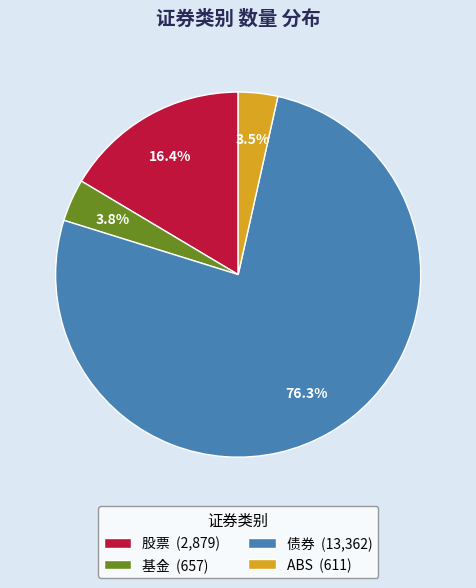

What percentage is the 基金 slice, to the nearest percent?

4%